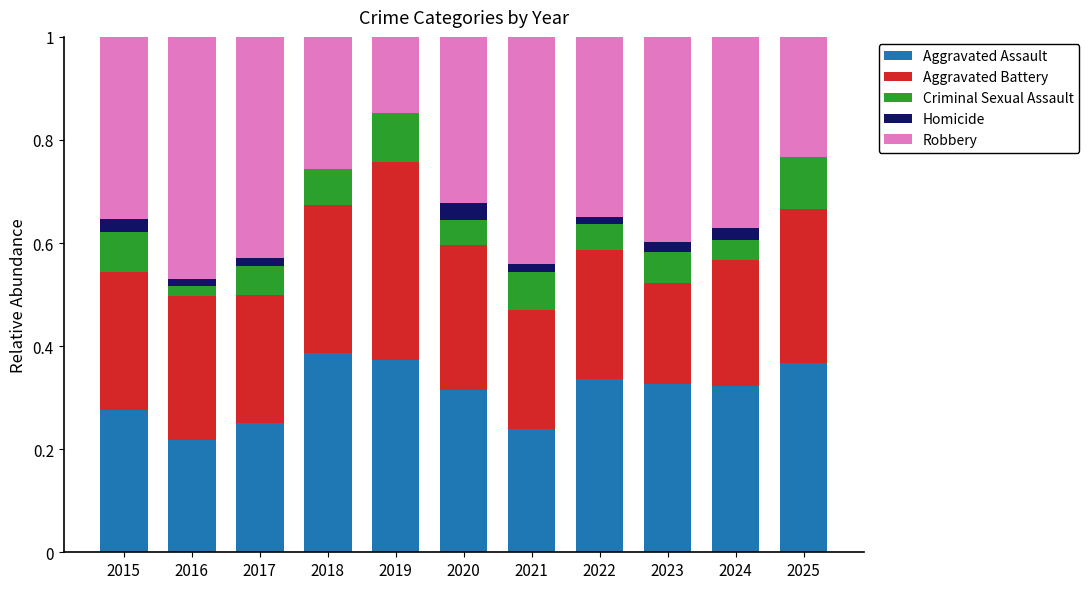

Are the bars horizontal?

No